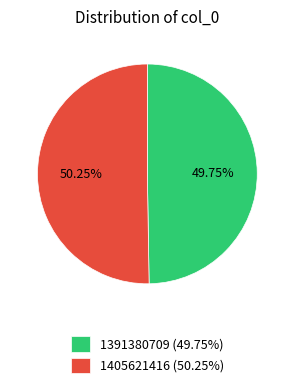

Is it true that 1391380709 is 63% of the pie?

False